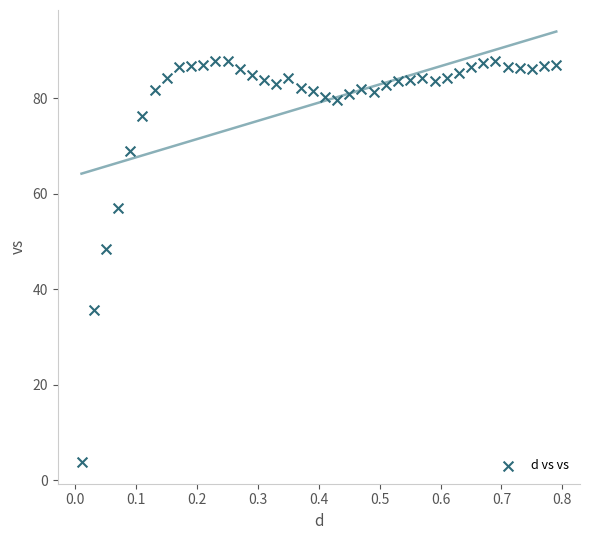

What is the range of X values (max minus min)?

0.8